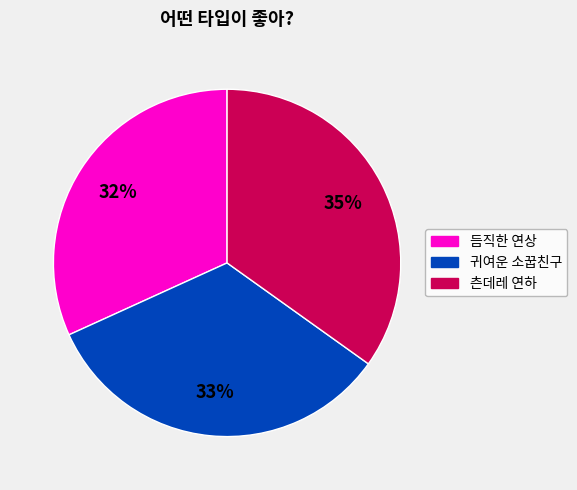

Which slice is the largest?

츤데레 연하